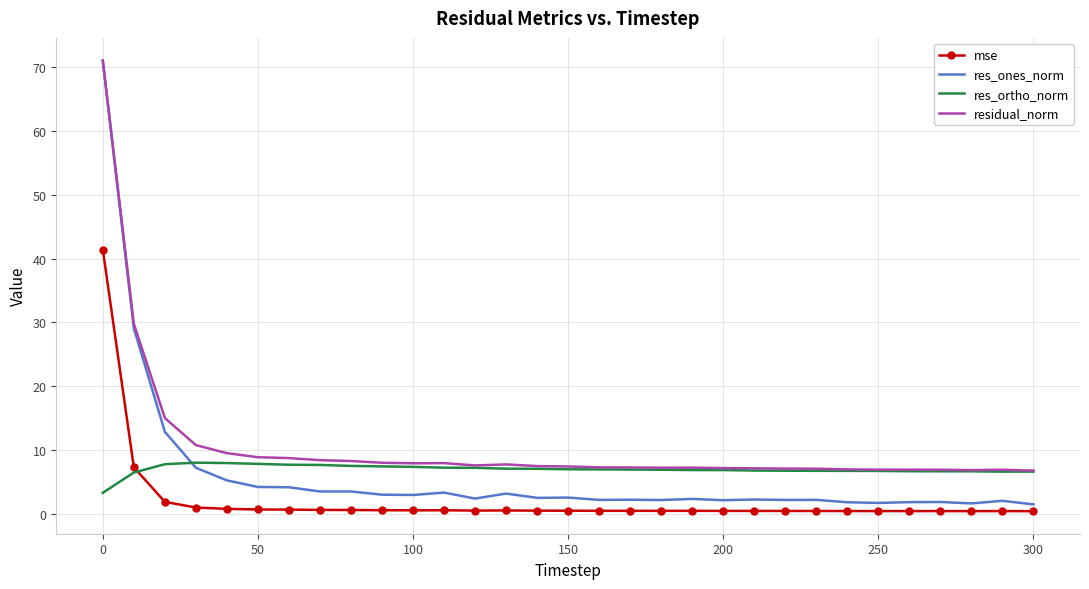

Which series has the largest total across all categories?

residual_norm